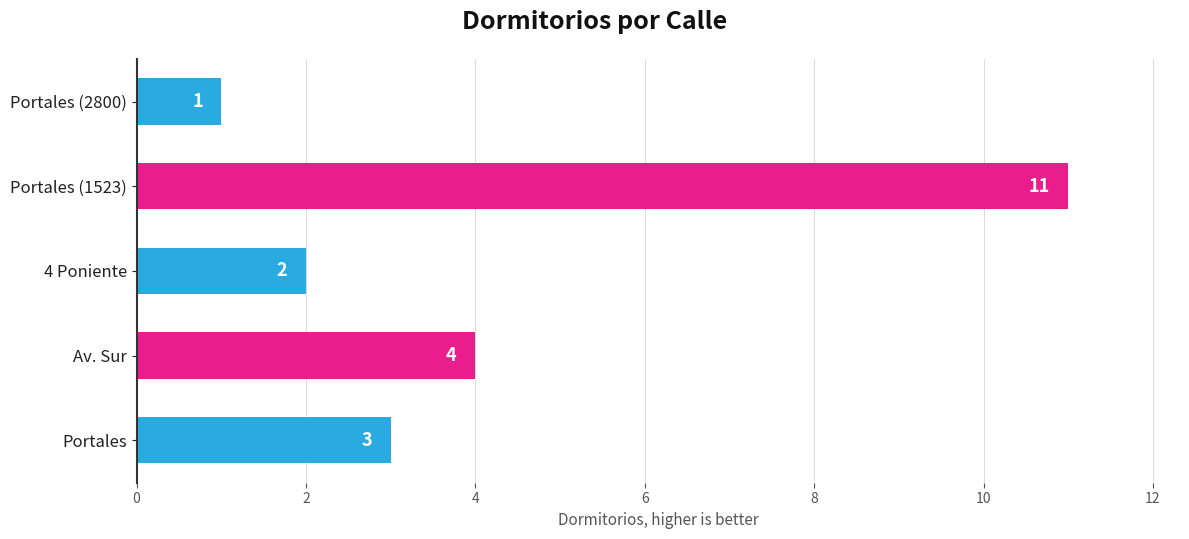

What is the sum of all values?

21